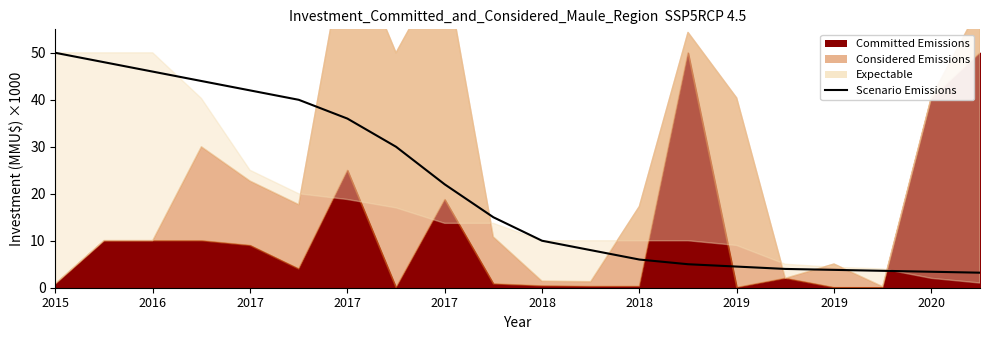

How many lines are shown in the chart?

1